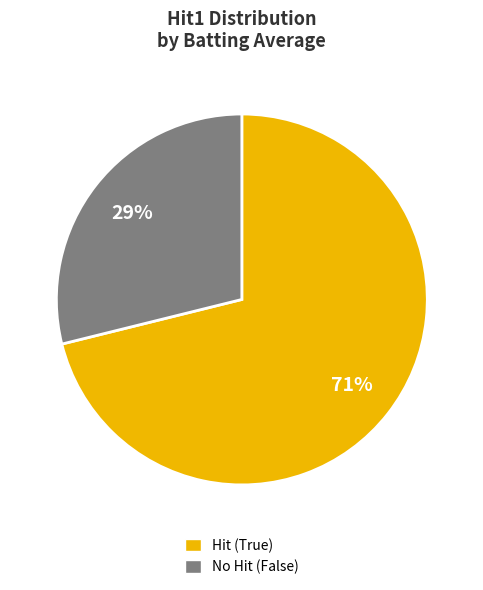

To the nearest percent, what is the average slice percentage?

50%